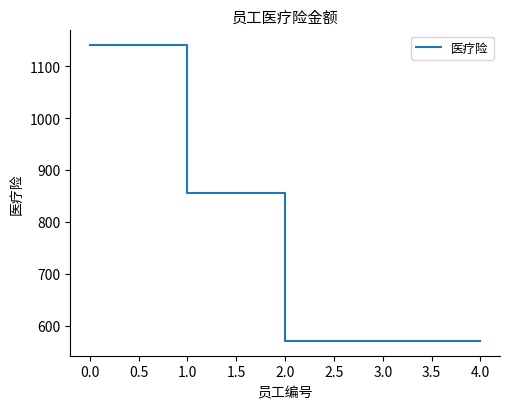

Reading left to right, list all the values displayed in this chart.

1140.6	855.6	570.6	570.6	570.6